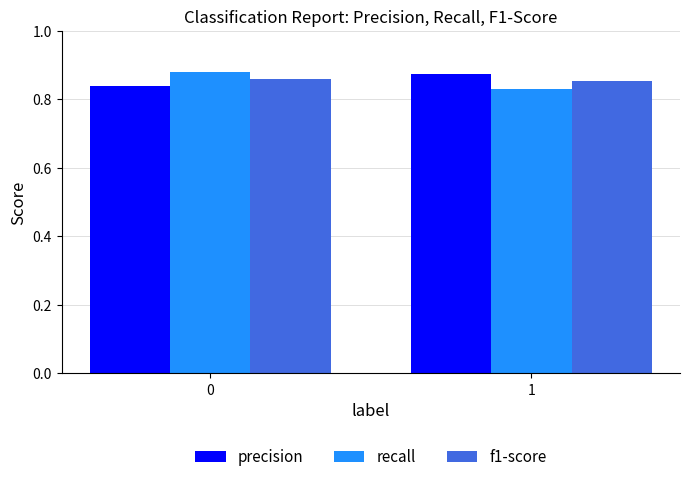

What is the sum of all recall values?

1.7